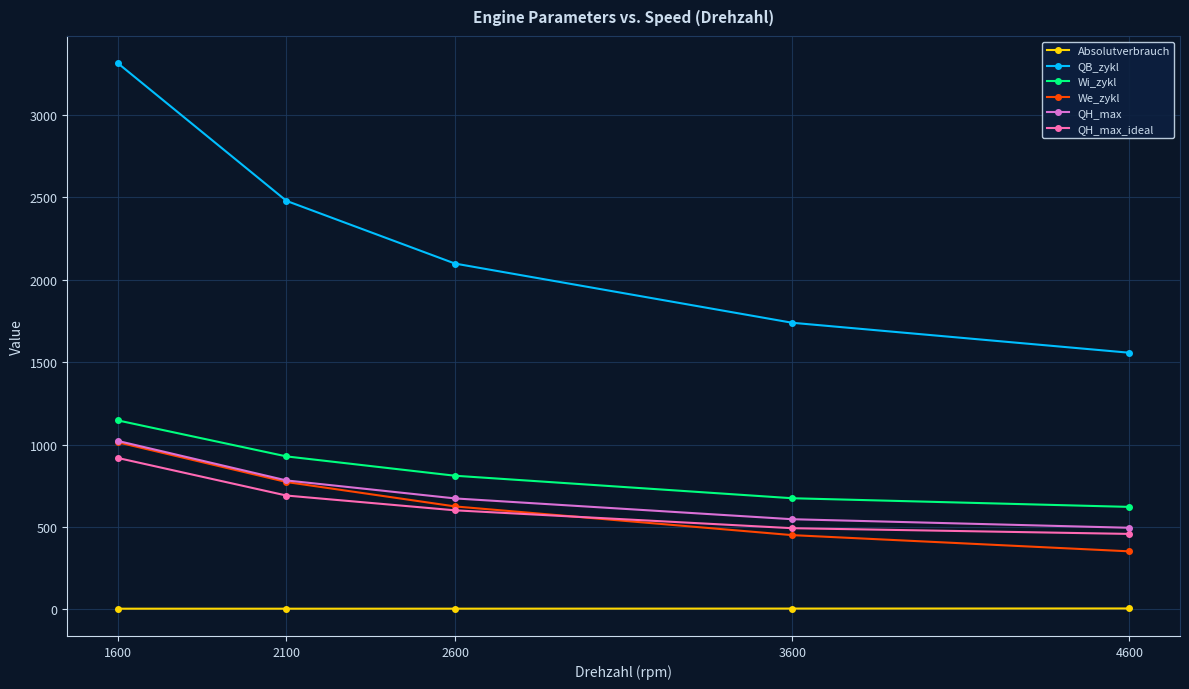

True or false: QH_max and QH_max_ideal cross at least once.

False